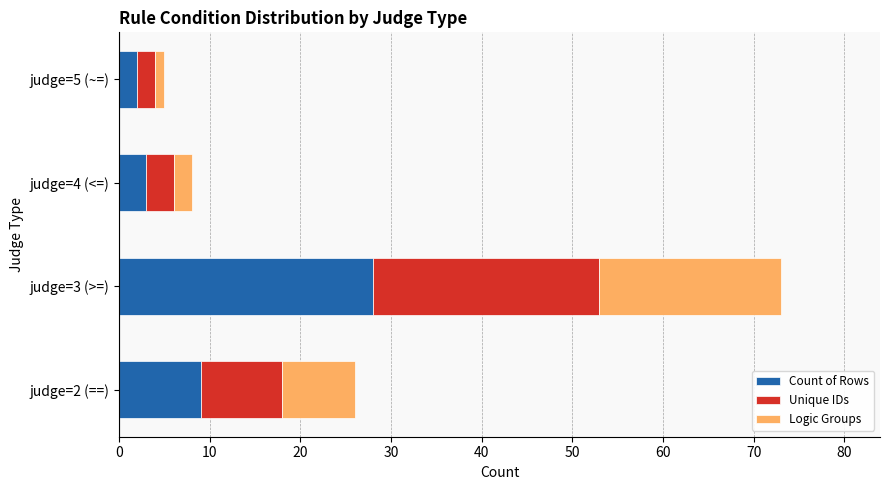

Where is Count of Rows nearest to the value 15?

judge=2 (==)